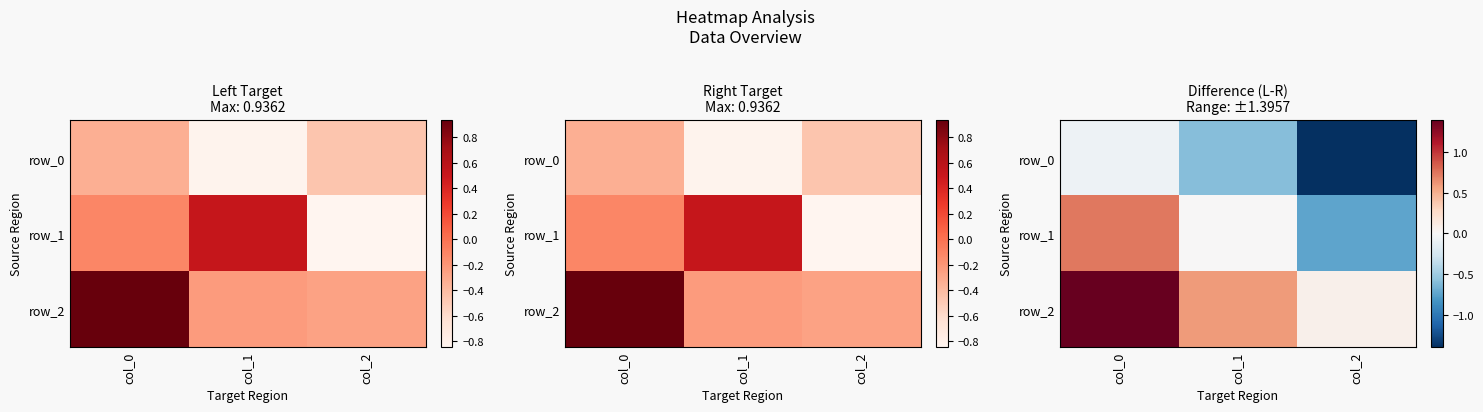

The row_1 series shows -0.7 at col_2. True or false?

True